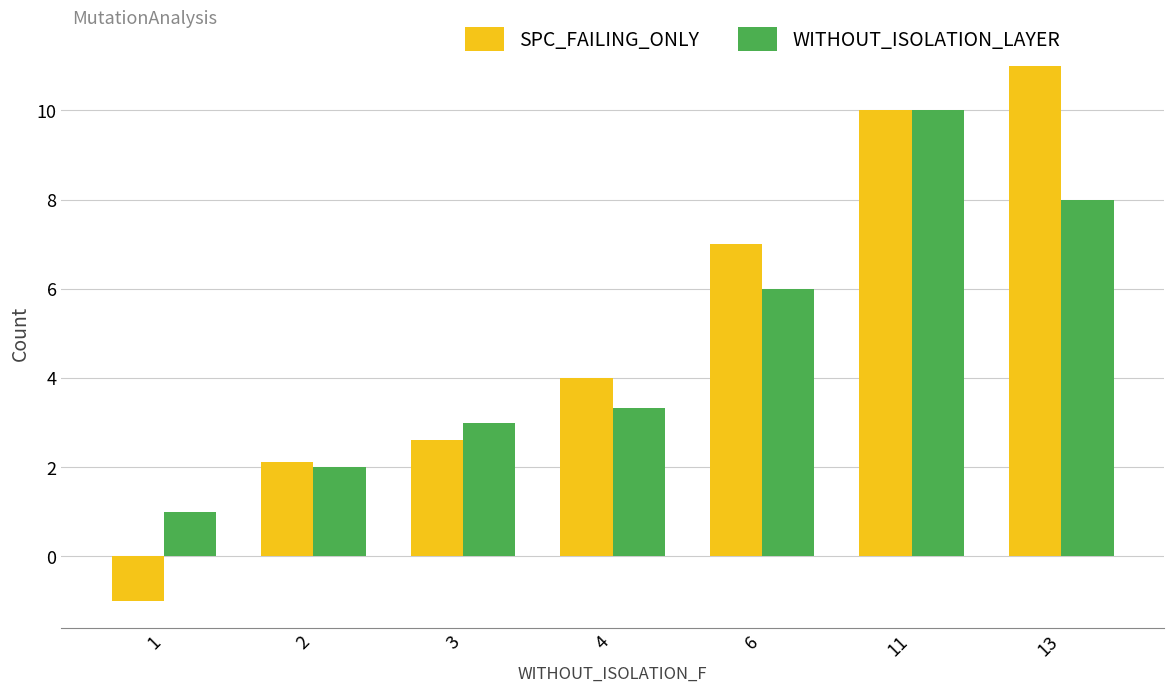

Which series changed the most between 1 and 4?

SPC_FAILING_ONLY